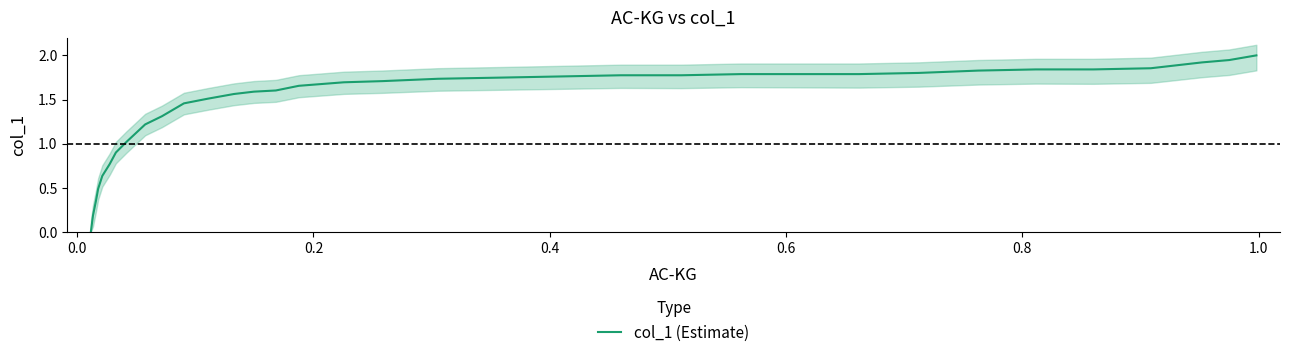

Count the number of values greater than 1.

28